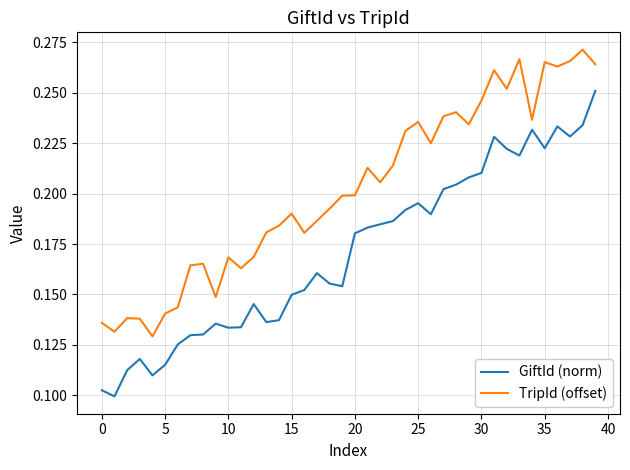

Which series has the largest total across all categories?

TripId (offset)